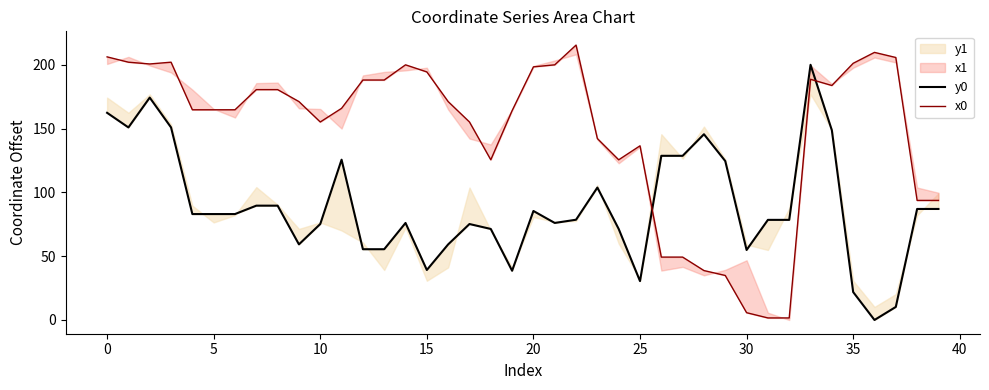

In y0, how many points are higher than both neighbors (excluding endpoints)?

8